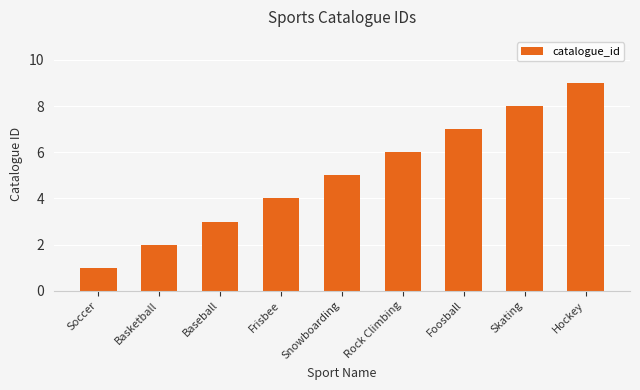

Reading left to right, extract all data points from this chart.

1	2	3	4	5	6	7	8	9